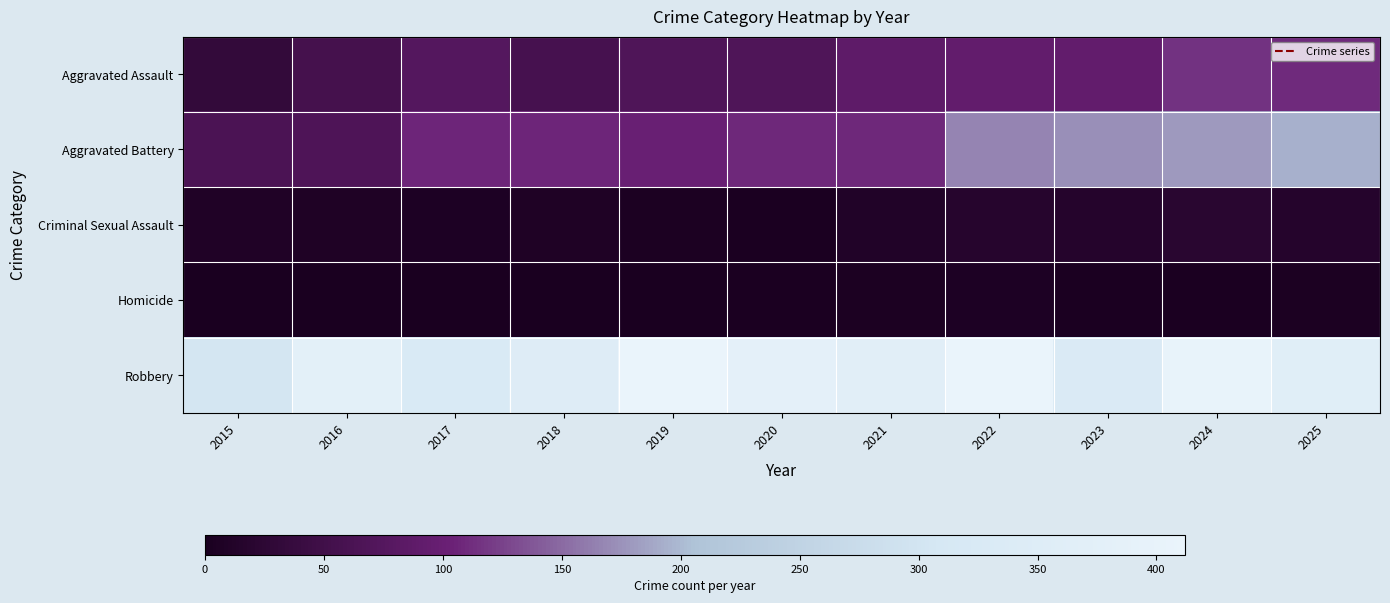

Which series has the largest range (max minus min)?

Aggravated Battery